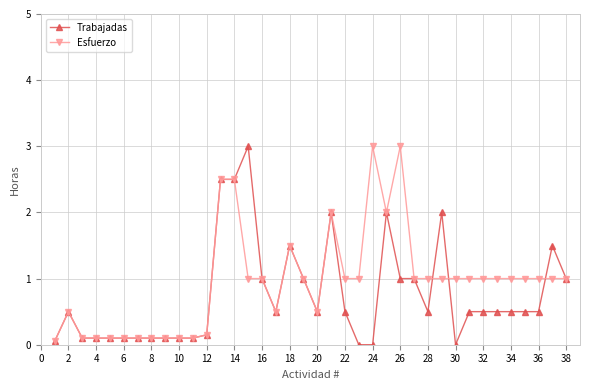

True or false: Trabajadas has more than 0 interior local peaks.

True